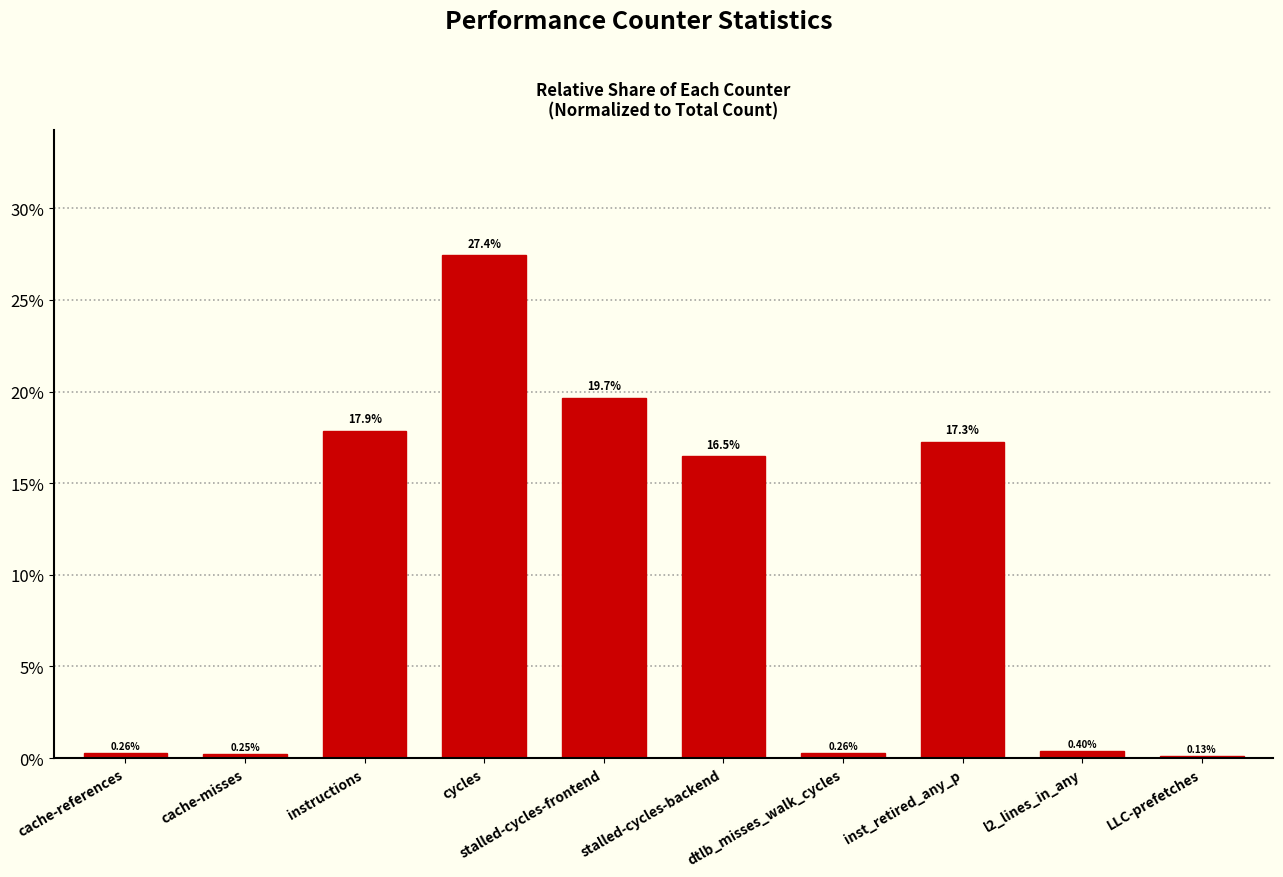

What is the maximum value shown in the chart?

27.4